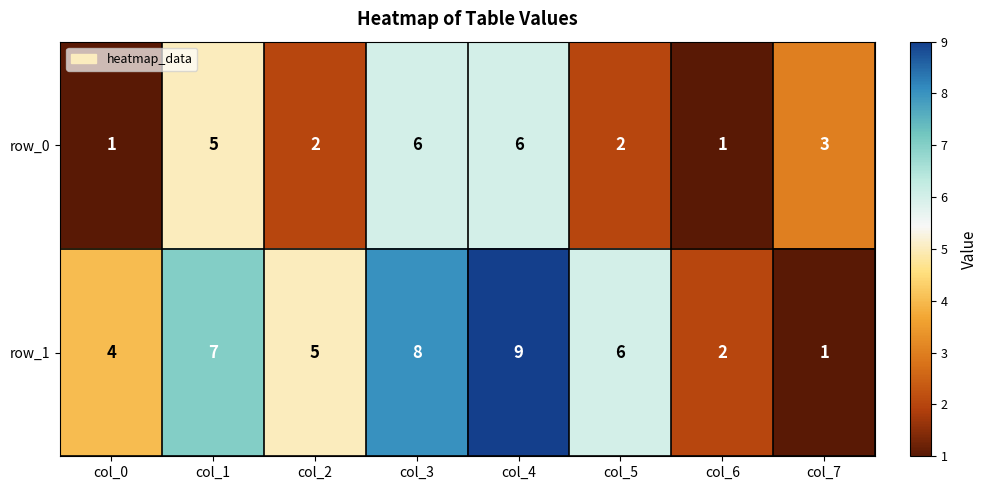

Where does the row_0 series first go above 3?

col_1